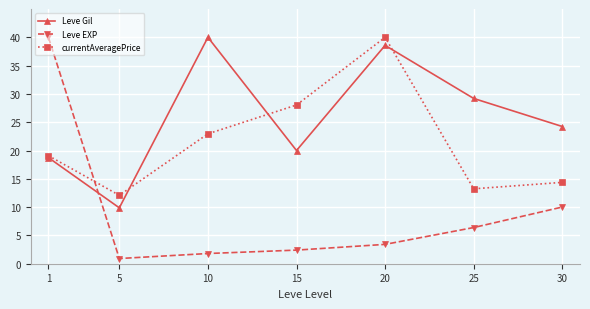

At which category does the chart reach its minimum across all series?

5